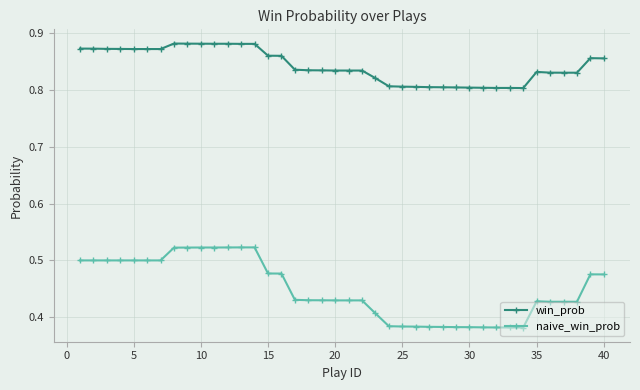

True or false: win_prob and naive_win_prob intersect in this chart.

False